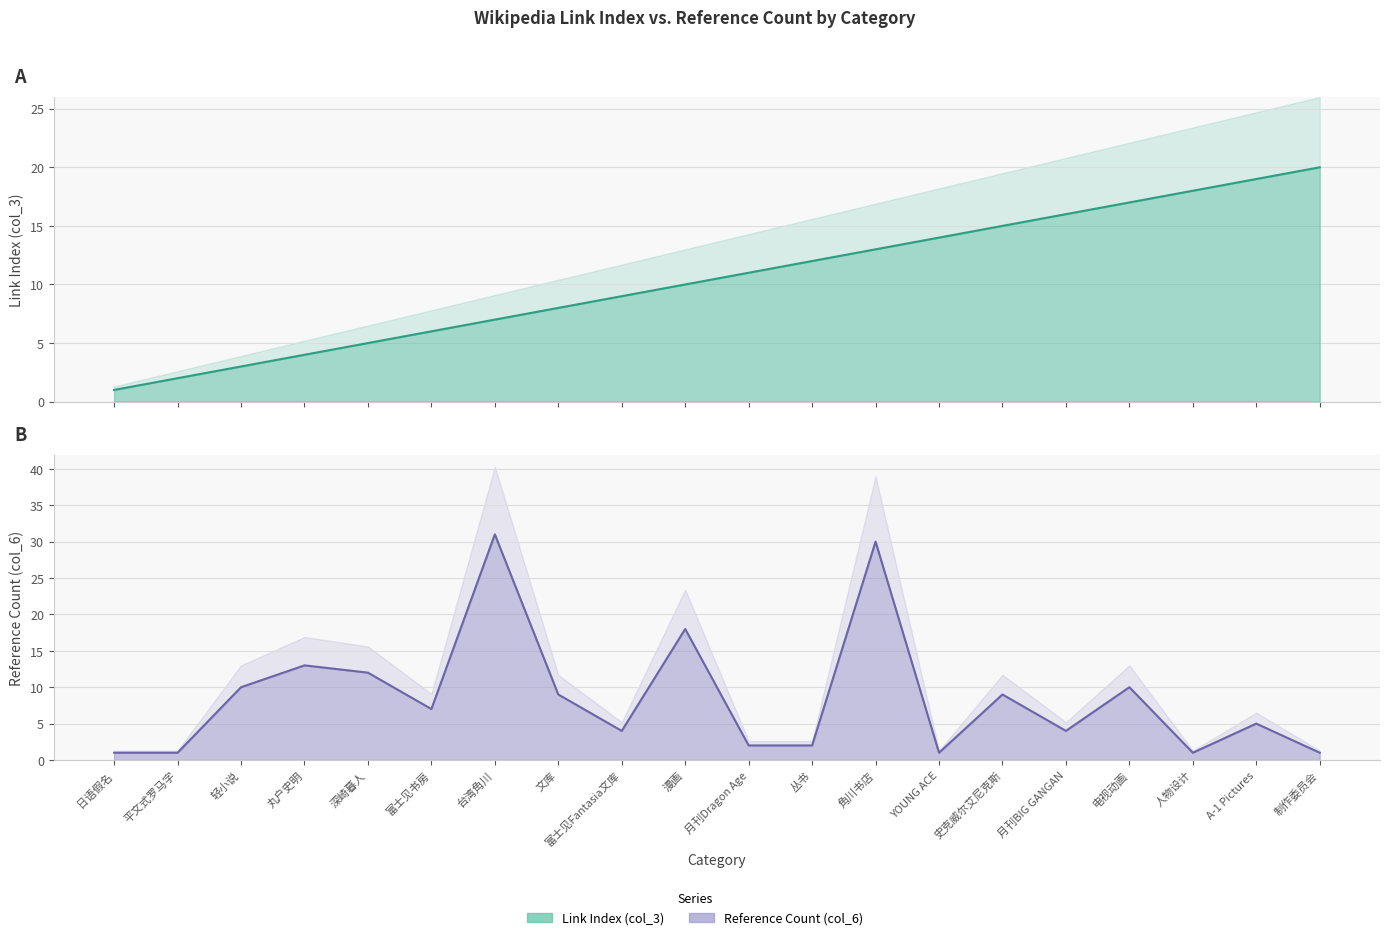

Rank the series by their maximum value, from highest to lowest.

Value (col_6), Link Count (col_3)